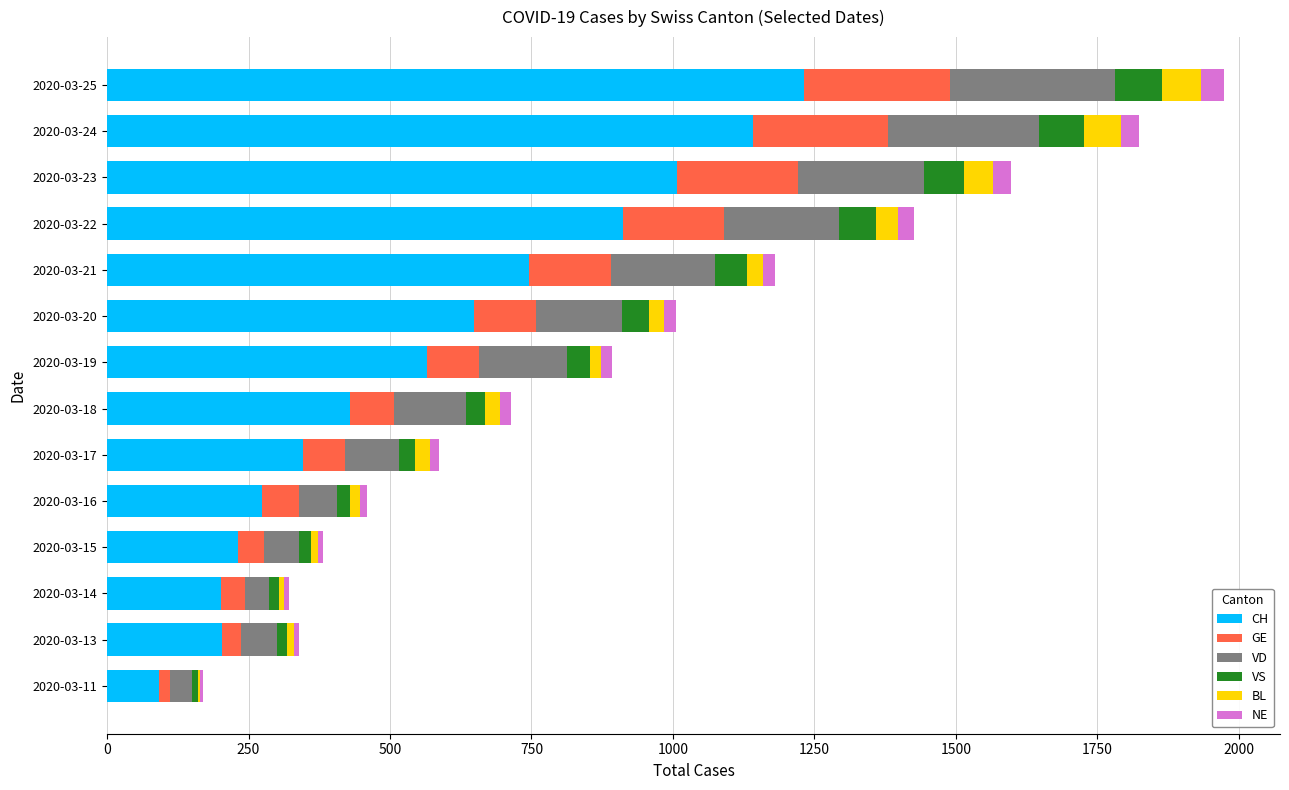

What is the highest value of the CH series?

1232